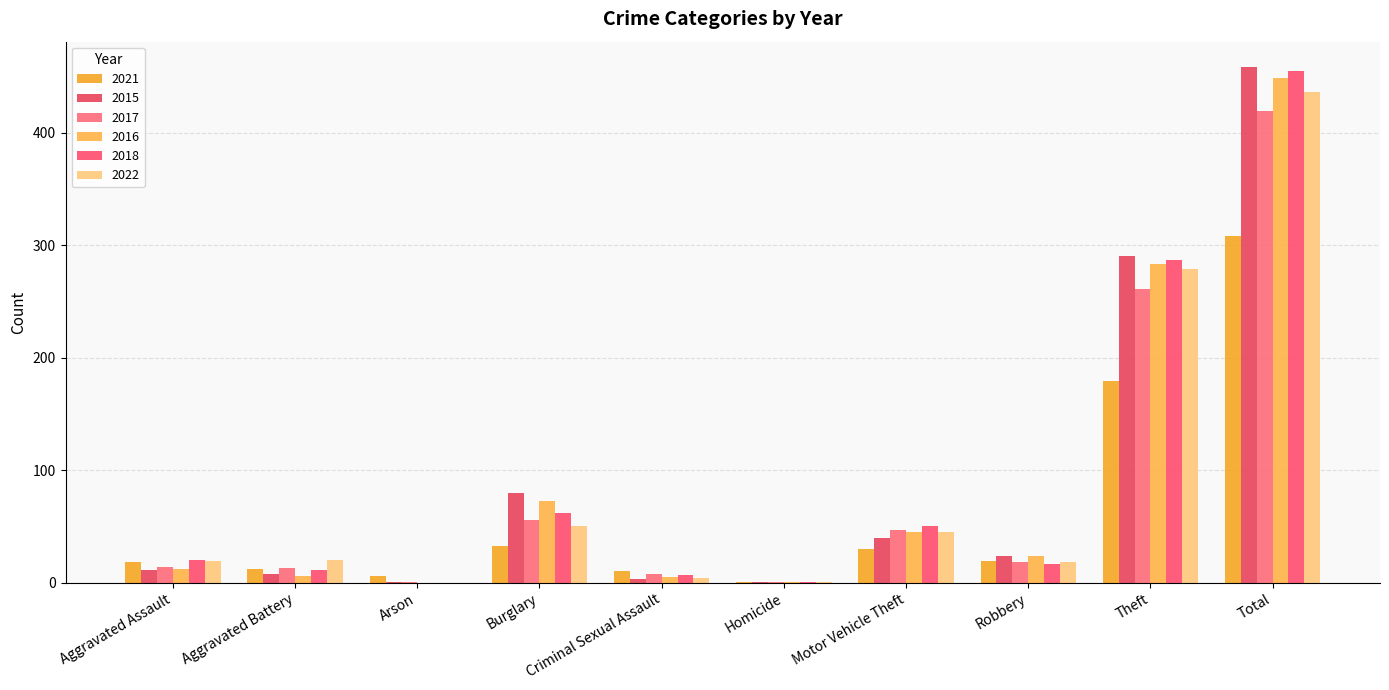

What is the total value across all series at Burglary?

354